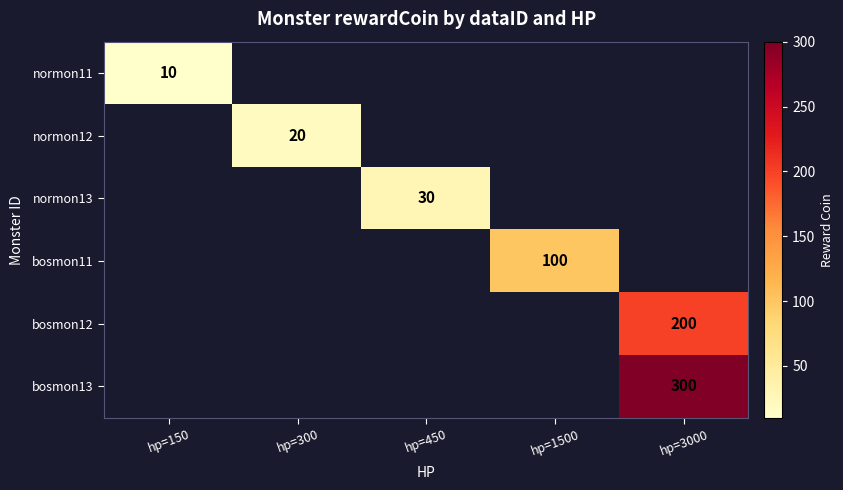

What is the greatest value displayed?

300.0